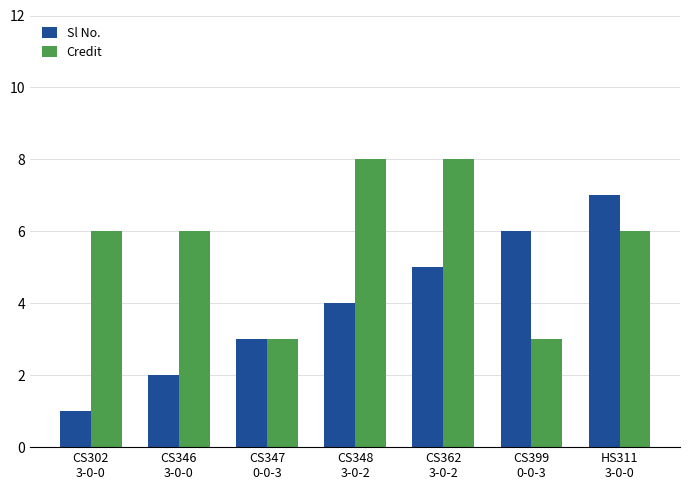

Reading right to left, what are all the values shown in this chart?

Sl No.: HS311
3-0-0=7	CS399
0-0-3=6	CS362
3-0-2=5	CS348
3-0-2=4	CS347
0-0-3=3	CS346
3-0-0=2	CS302
3-0-0=1
Credit: HS311
3-0-0=6	CS399
0-0-3=3	CS362
3-0-2=8	CS348
3-0-2=8	CS347
0-0-3=3	CS346
3-0-0=6	CS302
3-0-0=6